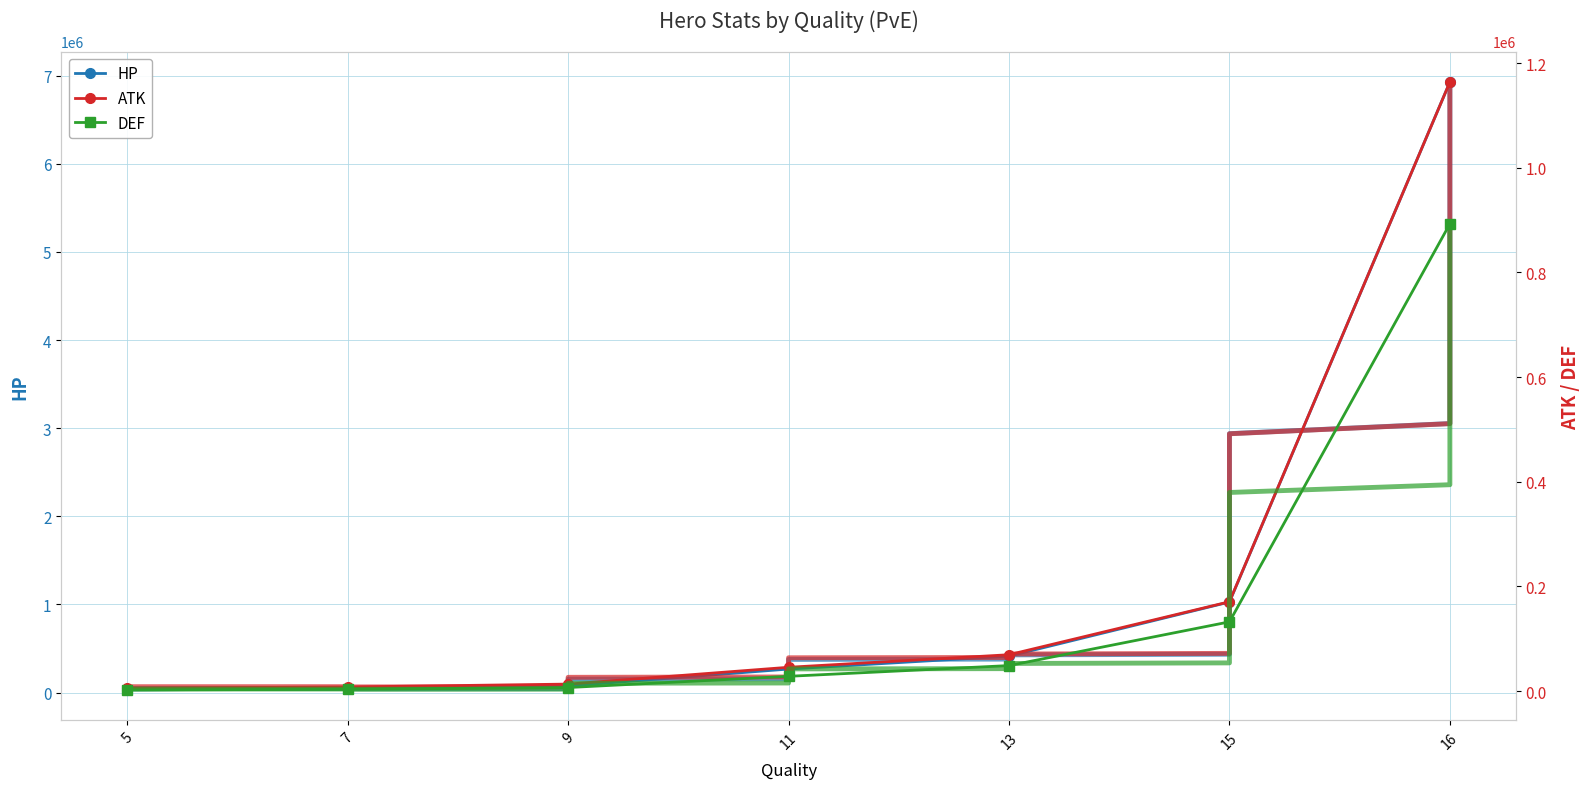

Which has a higher value, 7 or 11?

11